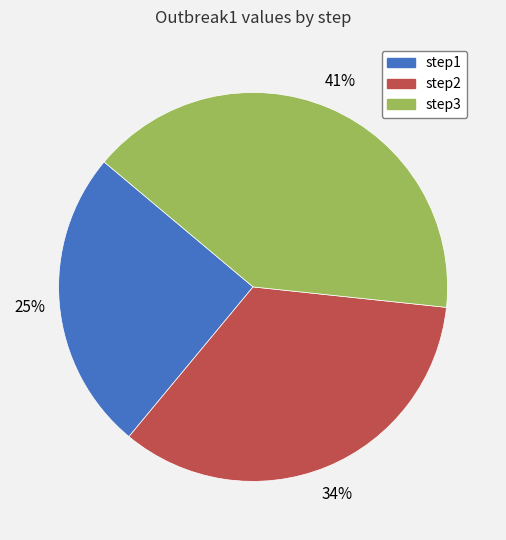

Combined, do step1 and step3 account for over 50%?

Yes